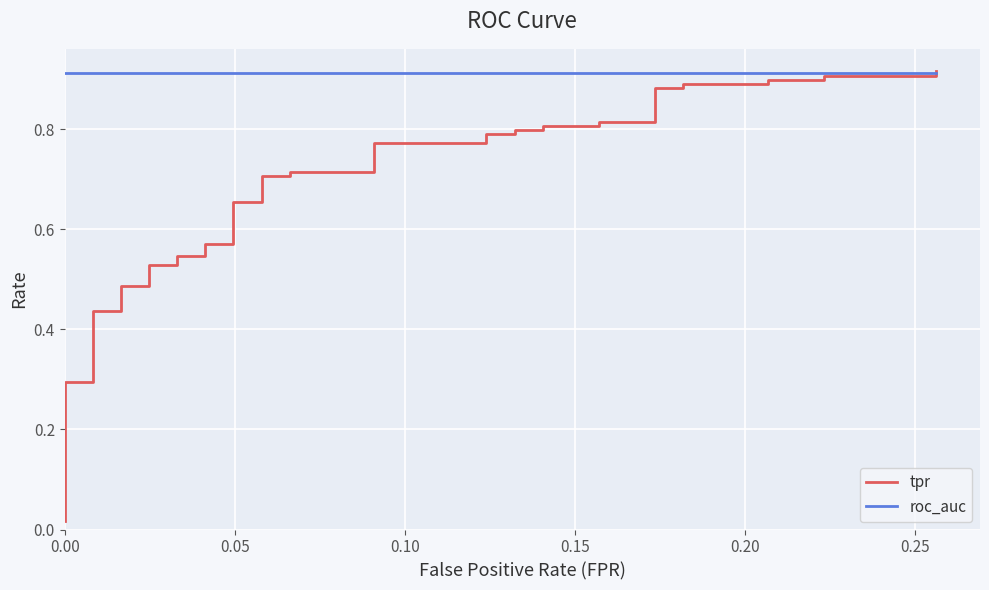

Reading left to right, what are all the values shown in this chart?

tpr: 0.0	0.1	0.1	0.3	0.3	0.4	0.4	0.5	0.5	0.5	0.5	0.5	0.5	0.6	0.6	0.7	0.7	0.7	0.7	0.7	0.7	0.8	0.8	0.8	0.8	0.8	0.8	0.8	0.8	0.8	0.8	0.9	0.9	0.9	0.9	0.9	0.9	0.9	0.9	0.9
roc_auc: 0.9	0.9	0.9	0.9	0.9	0.9	0.9	0.9	0.9	0.9	0.9	0.9	0.9	0.9	0.9	0.9	0.9	0.9	0.9	0.9	0.9	0.9	0.9	0.9	0.9	0.9	0.9	0.9	0.9	0.9	0.9	0.9	0.9	0.9	0.9	0.9	0.9	0.9	0.9	0.9